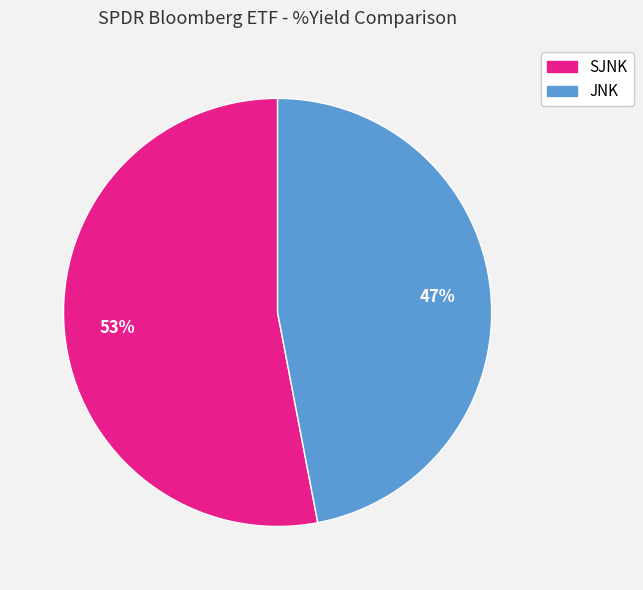

Rank the categories by value from lowest to highest.

JNK, SJNK